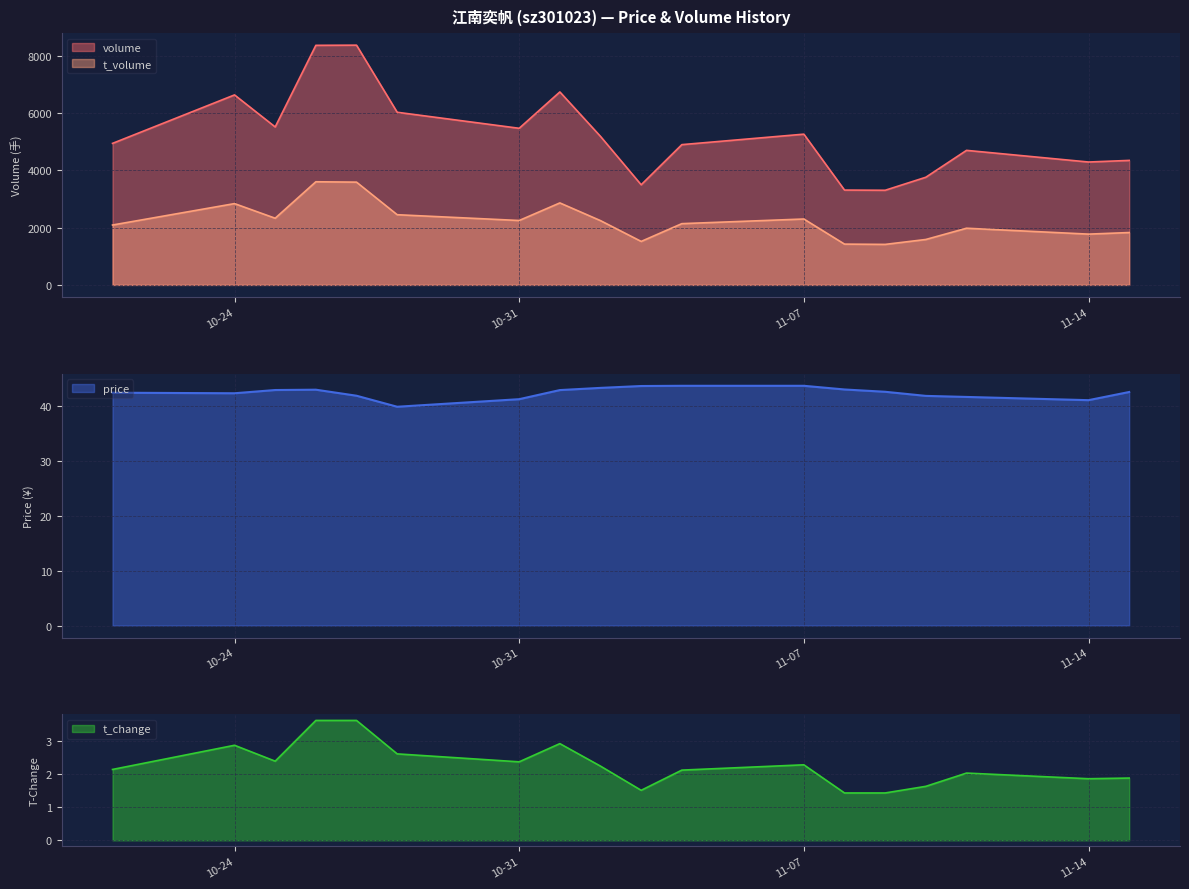

Does the chart display data point markers on the line(s)?

No